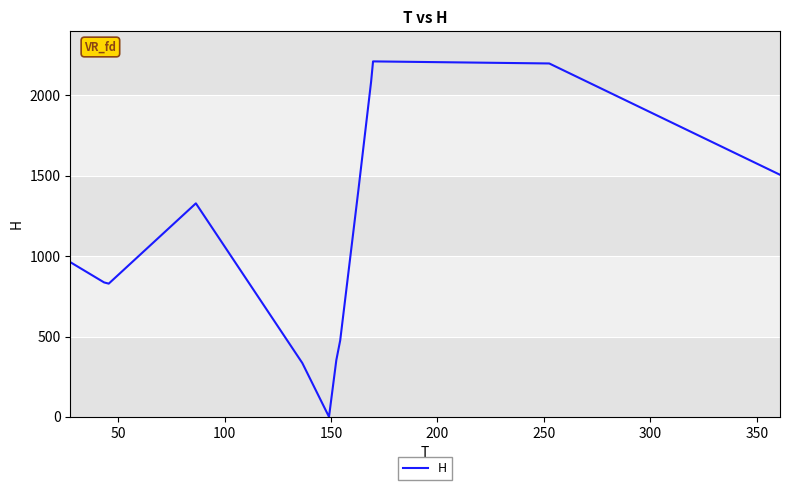

What is the maximum value shown in the chart?

2212.2